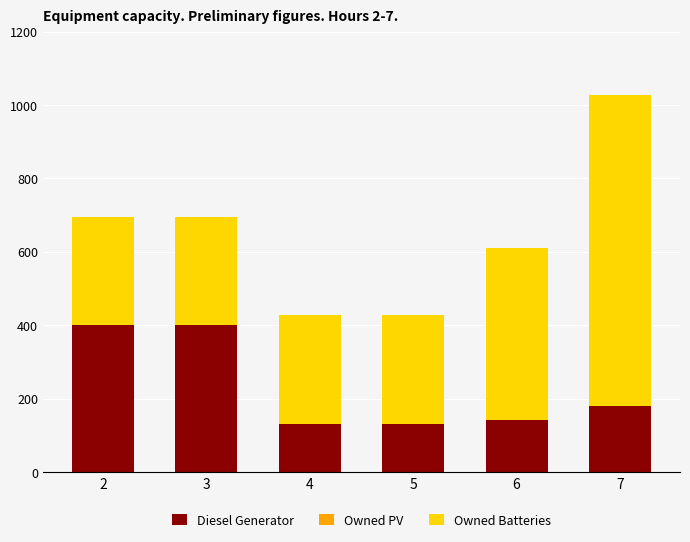

What is the average value of the Diesel Generator series?

231